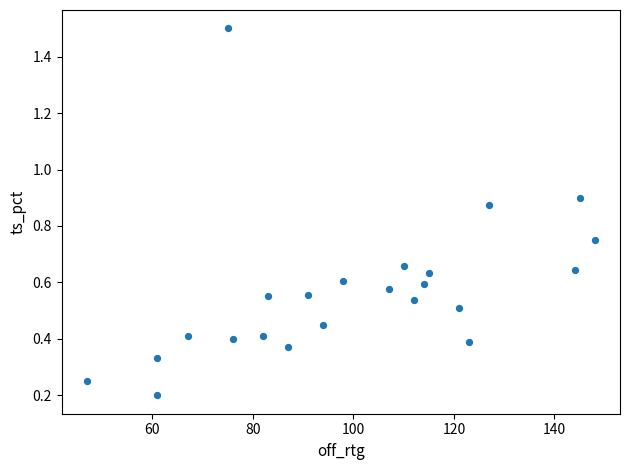

What is the range of Y values (max minus min)?

1.3